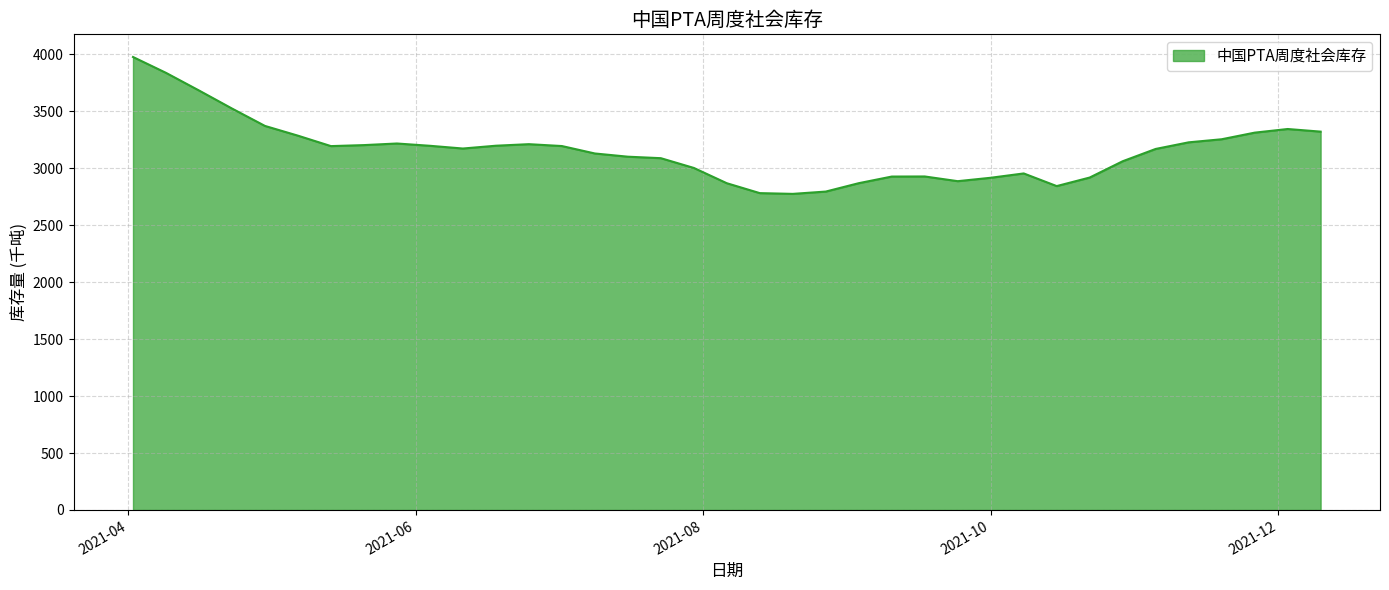

What is the maximum value shown in the chart?

3976.2